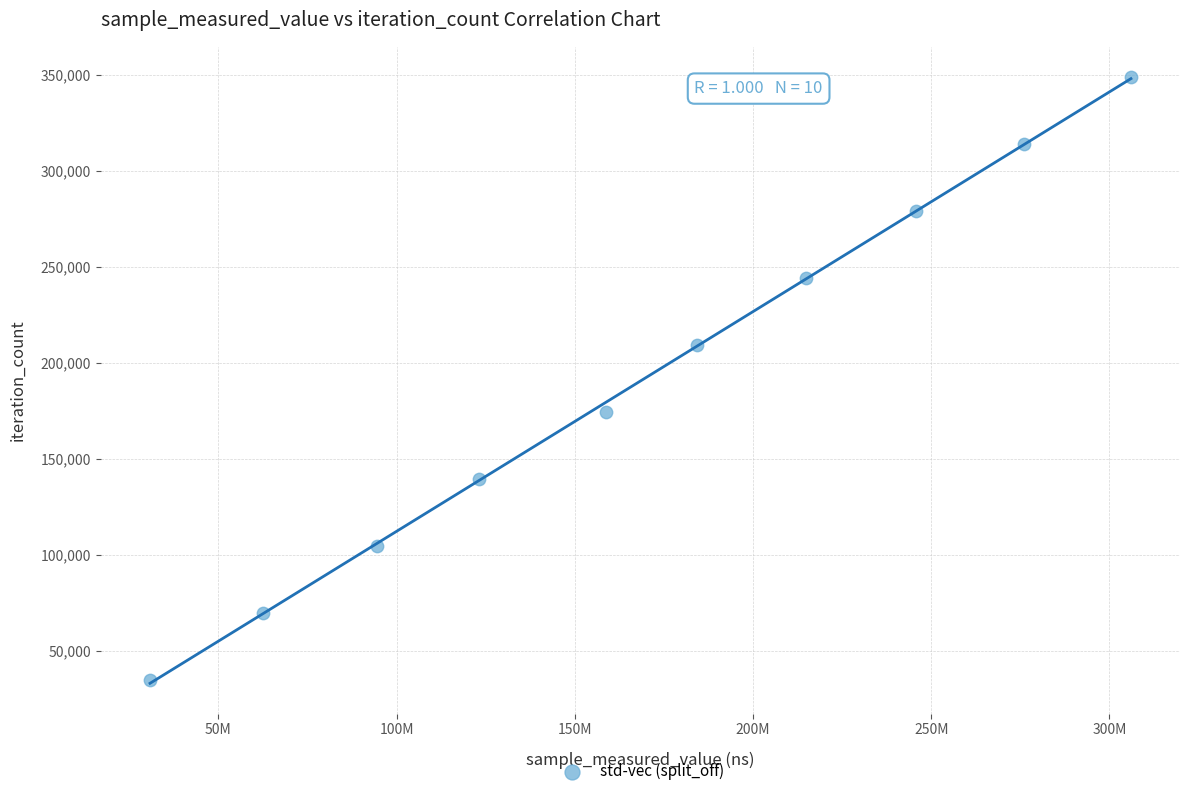

What is the range of Y values (max minus min)?

314127